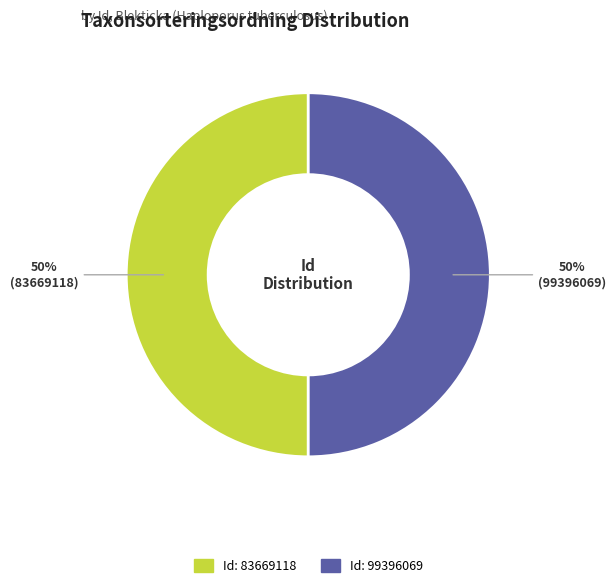

To the nearest percent, what is the average slice percentage?

50%